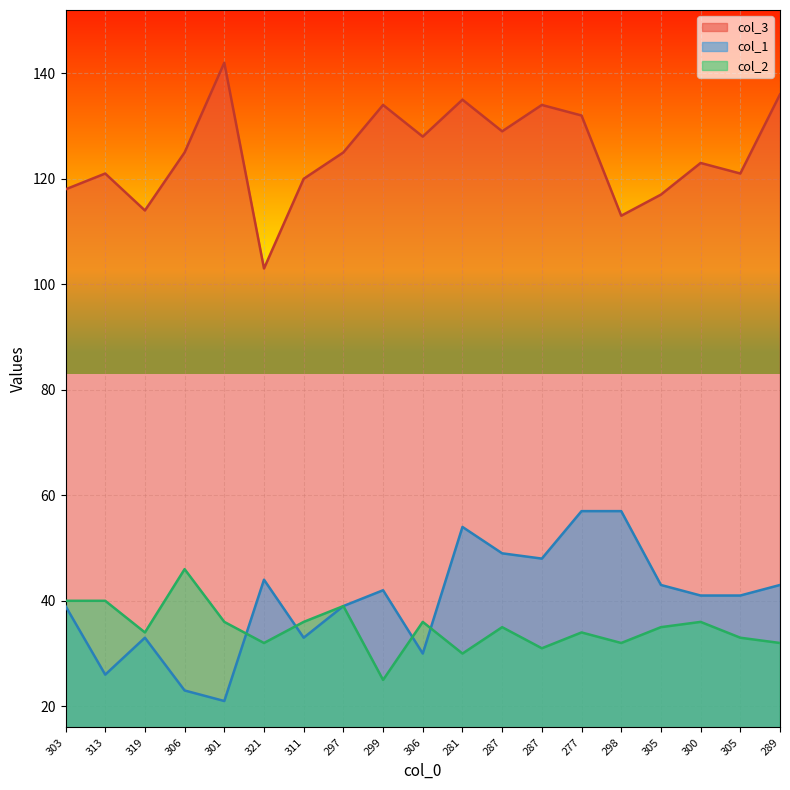

True or false: col_2 and col_3 intersect in this chart.

False